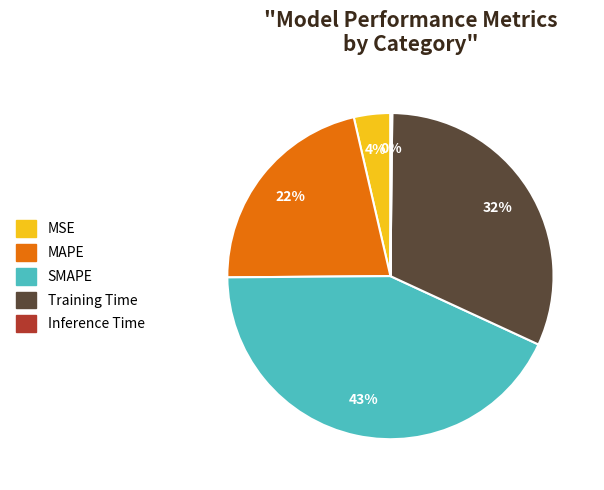

Does MAPE account for over 50% of the chart?

No